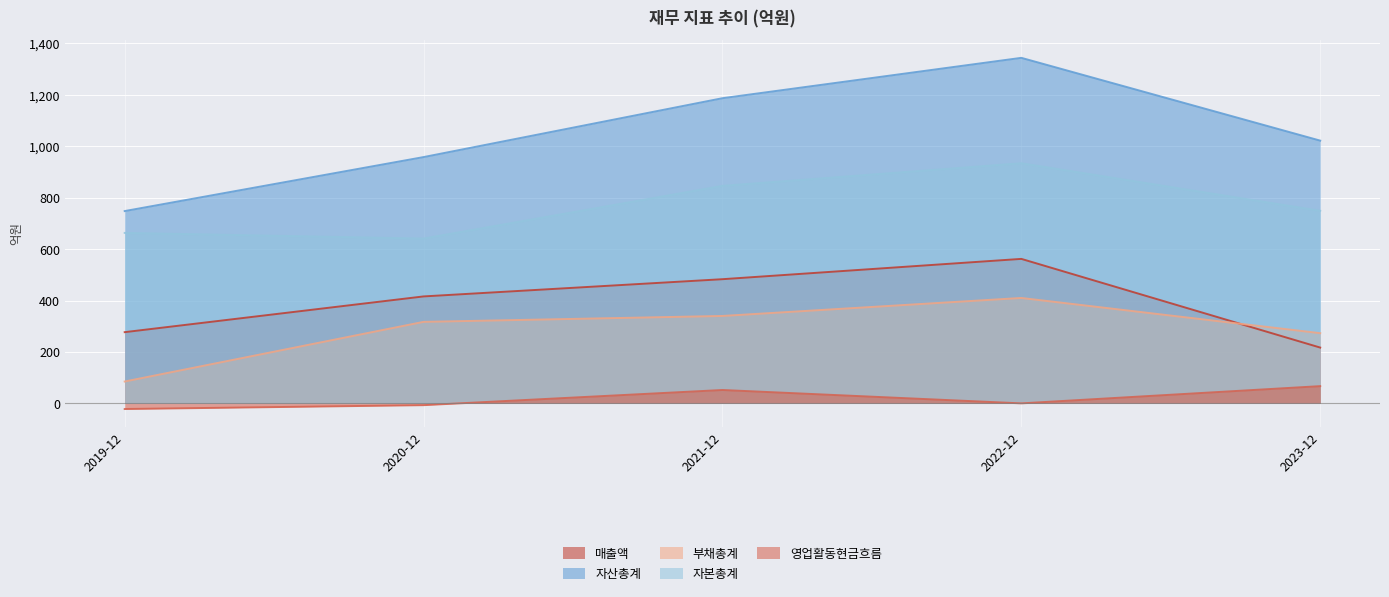

Reading right to left, transcribe all the data shown in this chart.

매출액: 2023-12=217	2022-12=562	2021-12=483	2020-12=416	2019-12=277
자산총계: 2023-12=1022	2022-12=1344	2021-12=1187	2020-12=958	2019-12=748
부채총계: 2023-12=273	2022-12=410	2021-12=340	2020-12=317	2019-12=85
자본총계: 2023-12=749	2022-12=934	2021-12=846	2020-12=641	2019-12=663
영업활동현금흐름: 2023-12=67	2022-12=0	2021-12=52	2020-12=-7	2019-12=-22